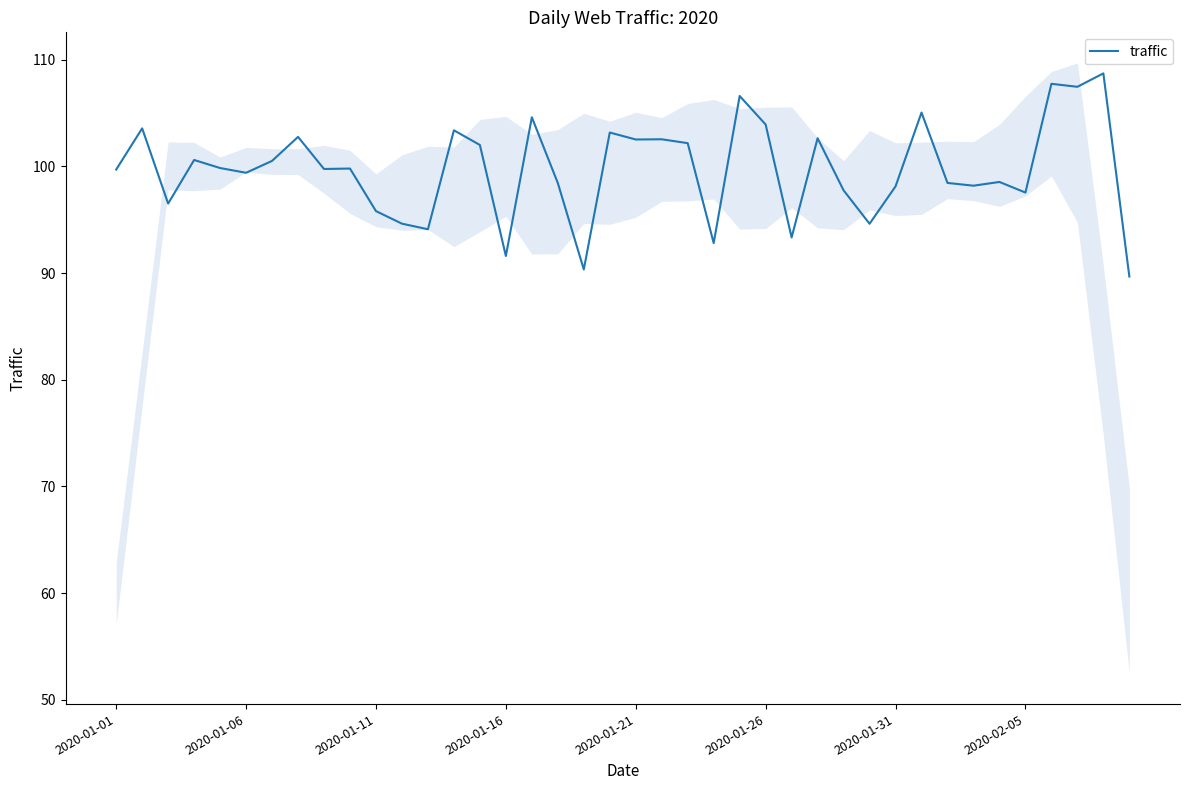

What is the maximum value for traffic?

108.7